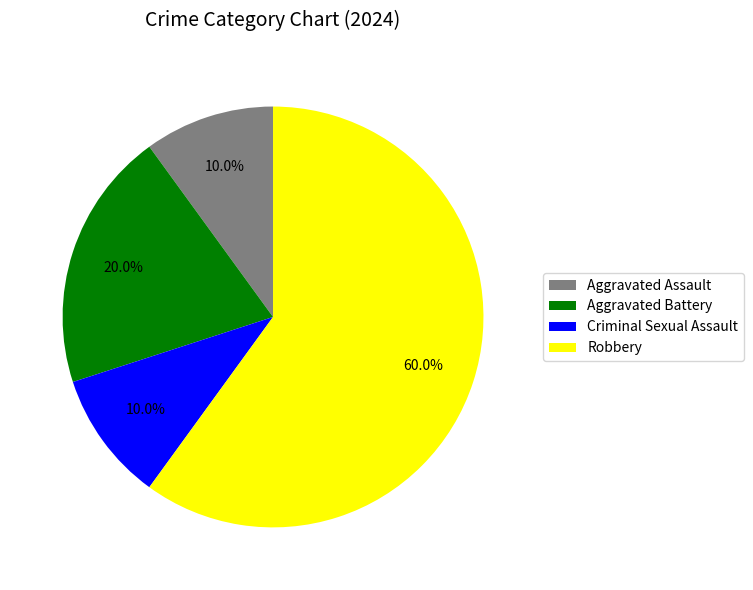

Count the number of slices in the pie.

4